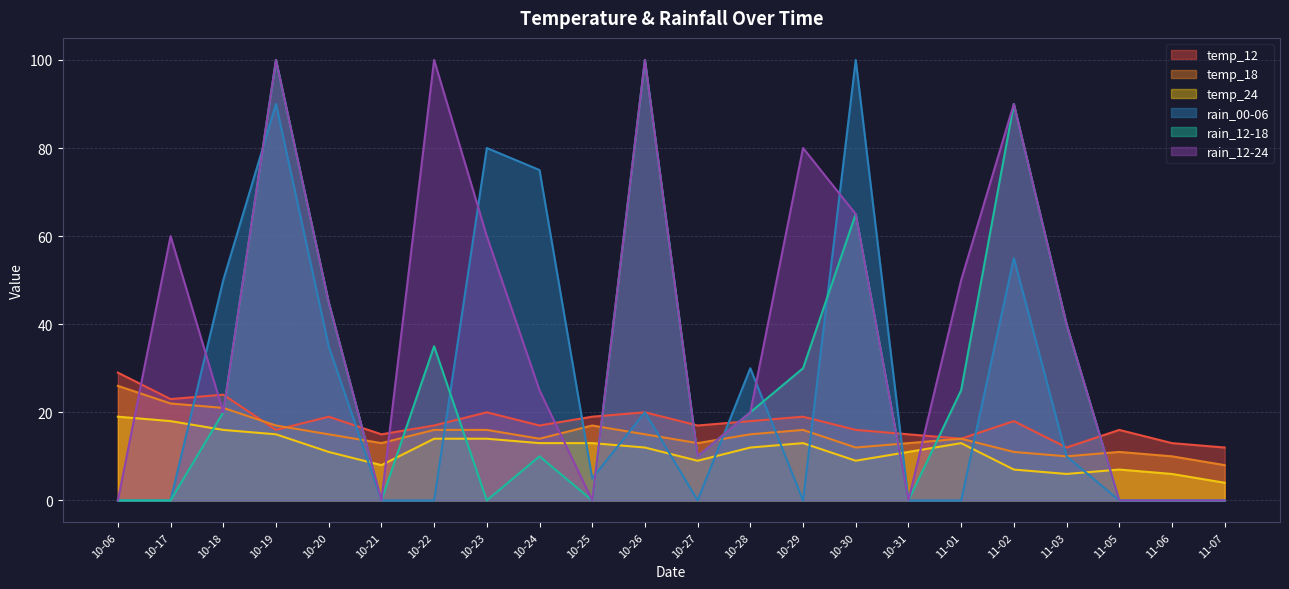

Is it true that temp_12 equals 9 at 10-26?

False